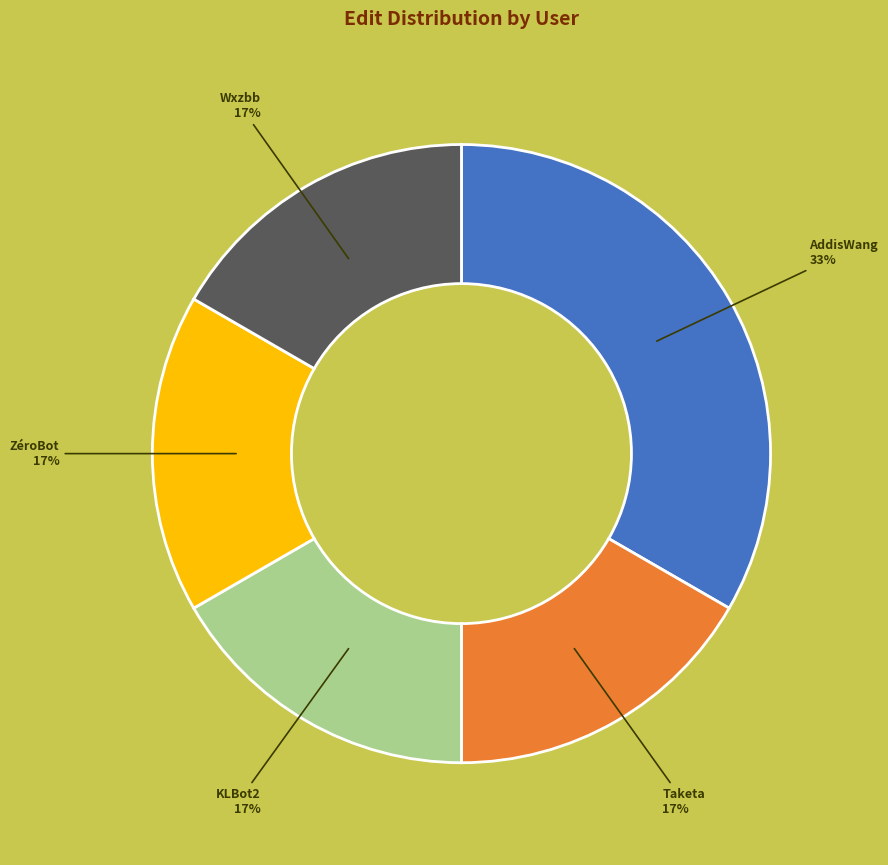

To the nearest percent, what is the average slice percentage?

20%